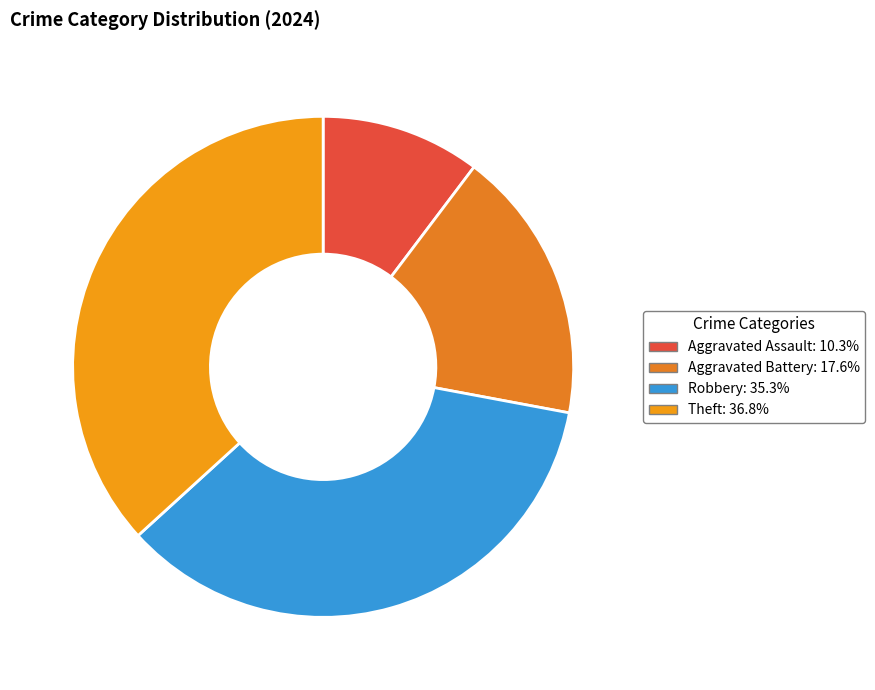

Count the number of slices in the pie.

4